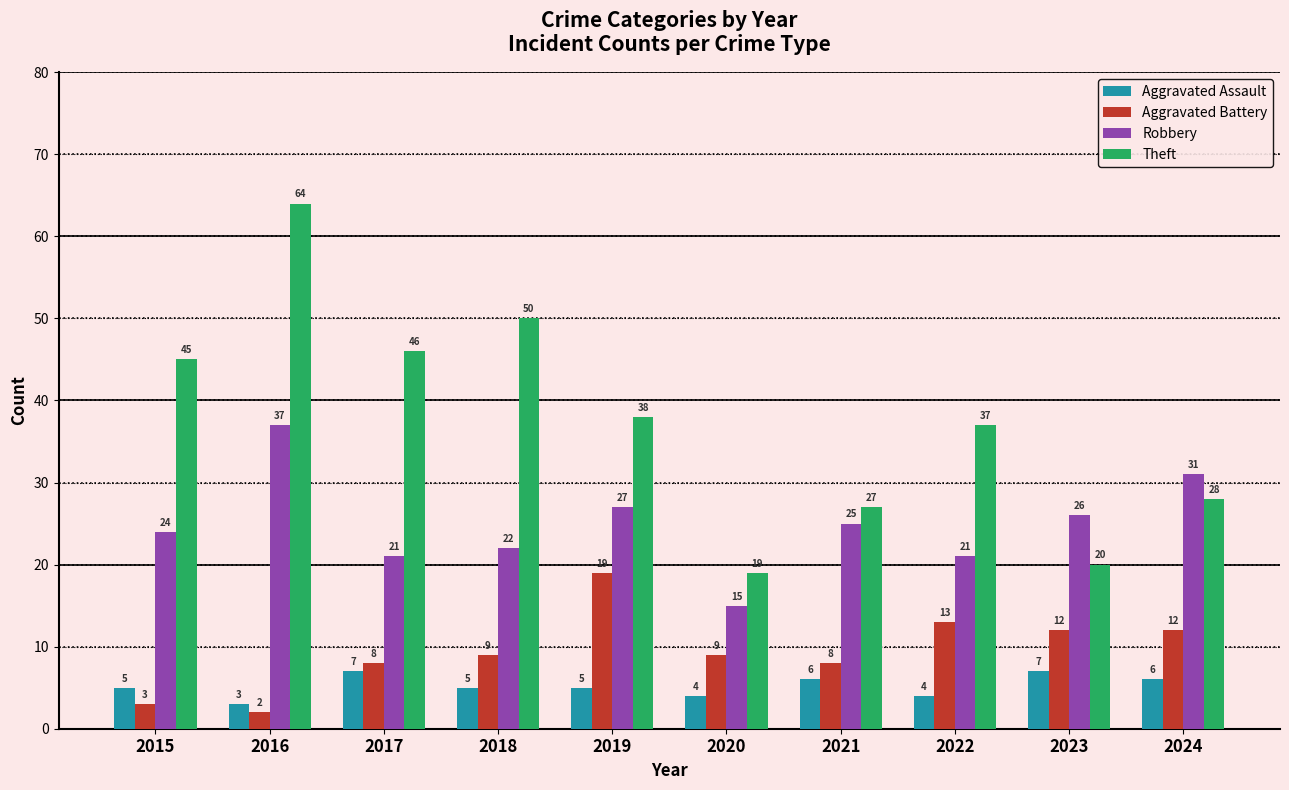

What is the maximum value shown in the chart?

64